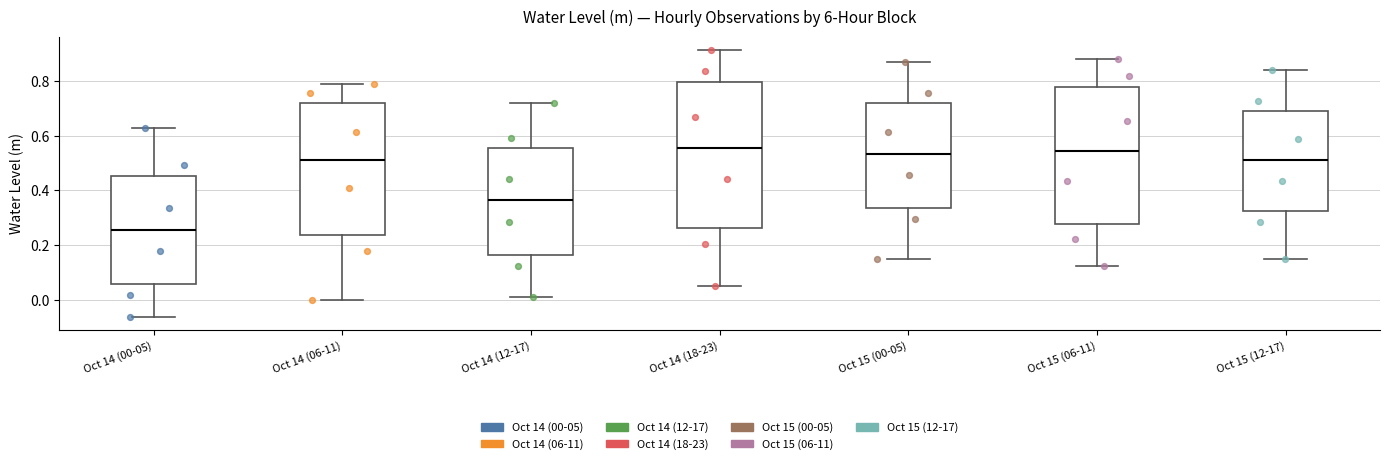

Reading left to right, transcribe this box plot: for each box, give where its median line is, the range the box spans, and where its two whiskers end, as read against the y-axis. The values are not printed on the chart, so give them approximately, as read against the axis.

Oct 14 (00-05): median 0.26, box 0.06 to 0.46, whiskers -0.06 to 0.64
Oct 14 (06-11): median 0.52, box 0.24 to 0.72, whiskers 0.00 to 0.78
Oct 14 (12-17): median 0.36, box 0.16 to 0.56, whiskers 0.02 to 0.72
Oct 14 (18-23): median 0.56, box 0.26 to 0.80, whiskers 0.06 to 0.92
Oct 15 (00-05): median 0.54, box 0.34 to 0.72, whiskers 0.14 to 0.88
Oct 15 (06-11): median 0.54, box 0.28 to 0.78, whiskers 0.12 to 0.88
Oct 15 (12-17): median 0.52, box 0.32 to 0.70, whiskers 0.14 to 0.84